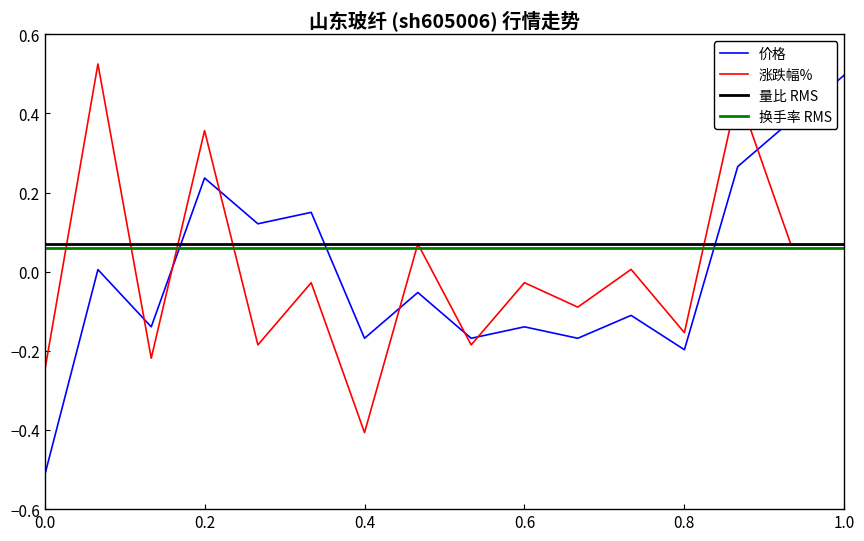

True or false: 涨跌幅% and 价格 cross at least once.

True